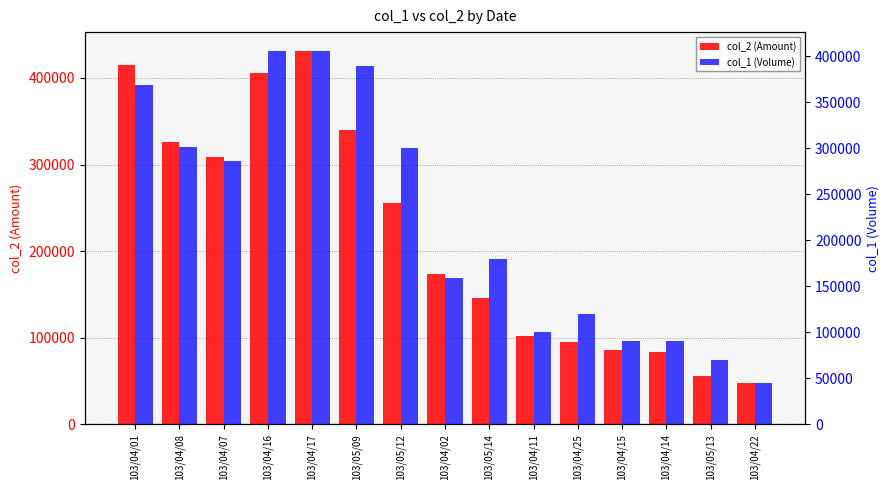

Is the value of col_2 (Amount) at 103/04/01 greater than the value of col_1 (Volume) at 103/04/25?

Yes